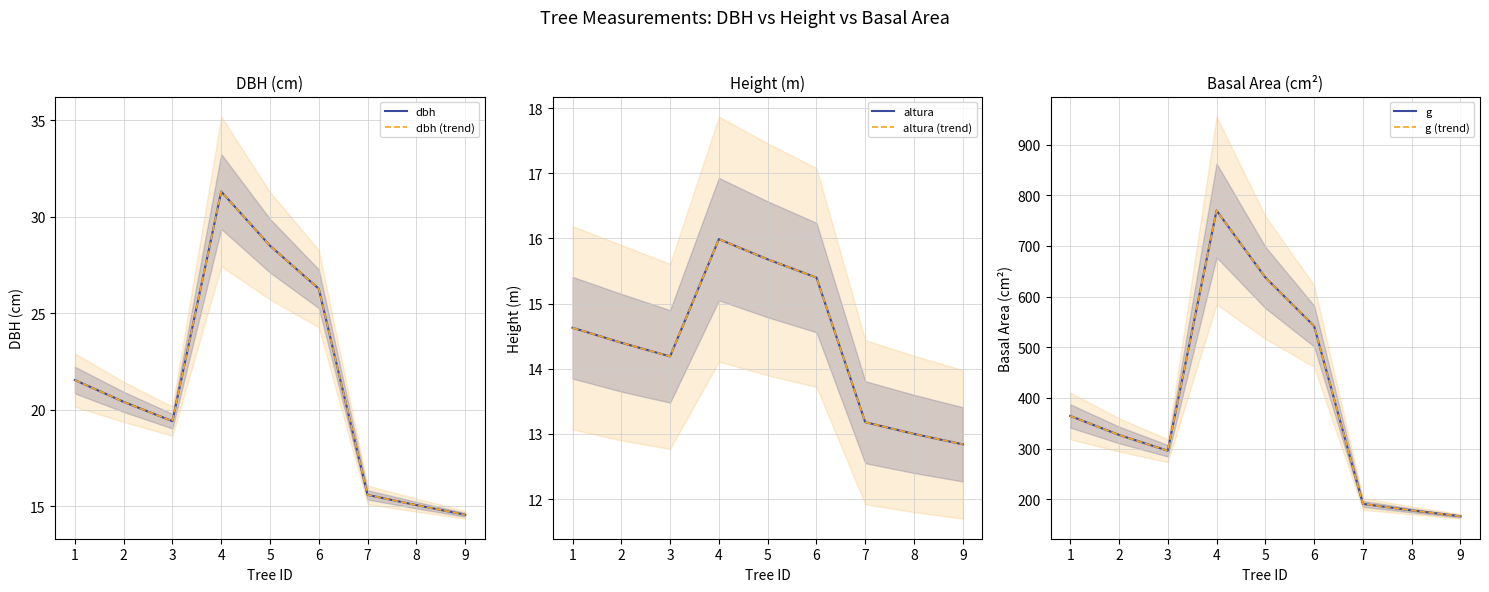

Which series has the largest total across all categories?

g